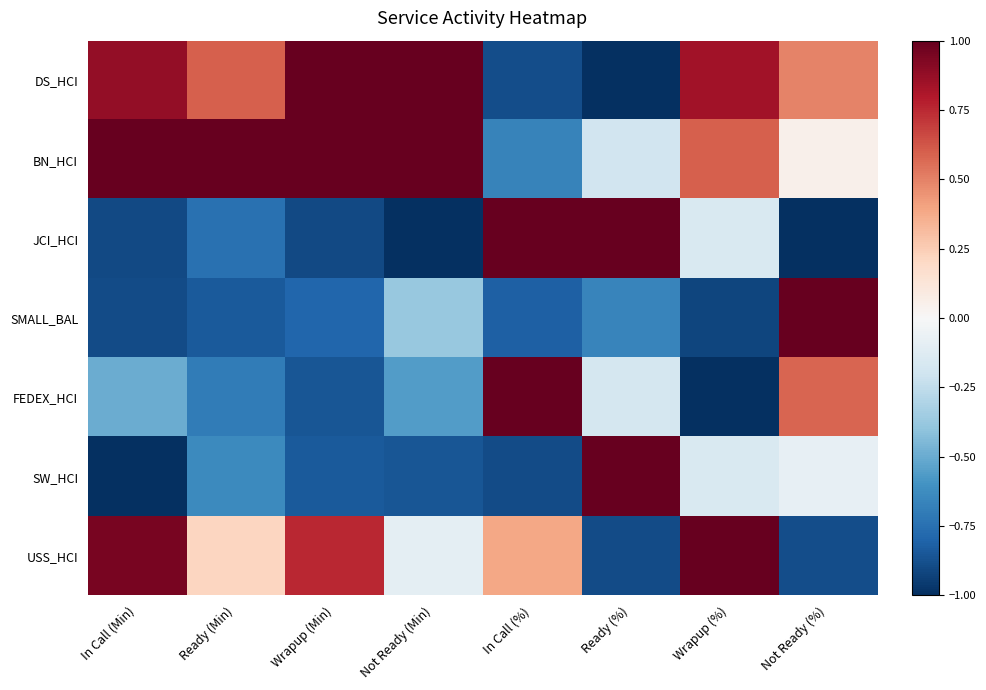

Reading left to right, list all the values displayed in this chart.

DS_HCI: In Call (Min)=0.9	Ready (Min)=0.6	Wrapup (Min)=1.0	Not Ready (Min)=1.0	In Call (%)=-0.9	Ready (%)=-1.0	Wrapup (%)=0.8	Not Ready (%)=0.5
BN_HCI: In Call (Min)=1.0	Ready (Min)=1.0	Wrapup (Min)=1.0	Not Ready (Min)=1.0	In Call (%)=-0.7	Ready (%)=-0.2	Wrapup (%)=0.6	Not Ready (%)=0.0
JCI_HCI: In Call (Min)=-0.9	Ready (Min)=-0.7	Wrapup (Min)=-0.9	Not Ready (Min)=-1.0	In Call (%)=1.0	Ready (%)=1.0	Wrapup (%)=-0.2	Not Ready (%)=-1.0
SMALL_BAL: In Call (Min)=-0.9	Ready (Min)=-0.8	Wrapup (Min)=-0.8	Not Ready (Min)=-0.4	In Call (%)=-0.8	Ready (%)=-0.7	Wrapup (%)=-0.9	Not Ready (%)=1.0
FEDEX_HCI: In Call (Min)=-0.5	Ready (Min)=-0.7	Wrapup (Min)=-0.9	Not Ready (Min)=-0.6	In Call (%)=1.0	Ready (%)=-0.2	Wrapup (%)=-1.0	Not Ready (%)=0.6
SW_HCI: In Call (Min)=-1.0	Ready (Min)=-0.6	Wrapup (Min)=-0.8	Not Ready (Min)=-0.9	In Call (%)=-0.9	Ready (%)=1.0	Wrapup (%)=-0.2	Not Ready (%)=-0.1
USS_HCI: In Call (Min)=1.0	Ready (Min)=0.2	Wrapup (Min)=0.8	Not Ready (Min)=-0.1	In Call (%)=0.4	Ready (%)=-0.9	Wrapup (%)=1.0	Not Ready (%)=-0.9